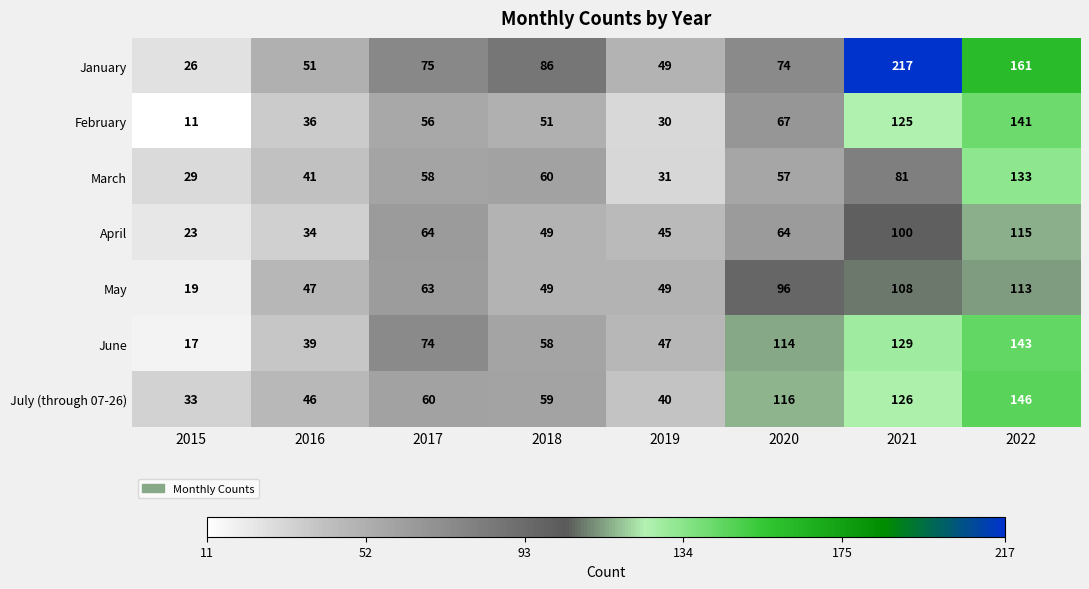

What is the difference between the maximum and second lowest values in the February series?

111